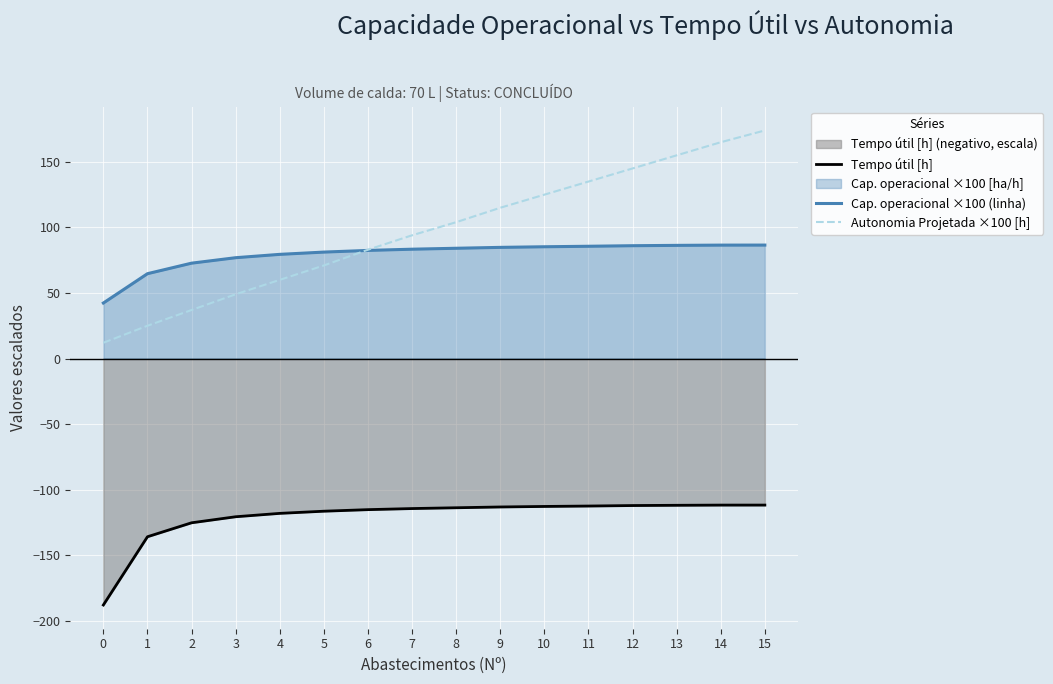

What is the spread (max minus min) of values at 12?

257.2